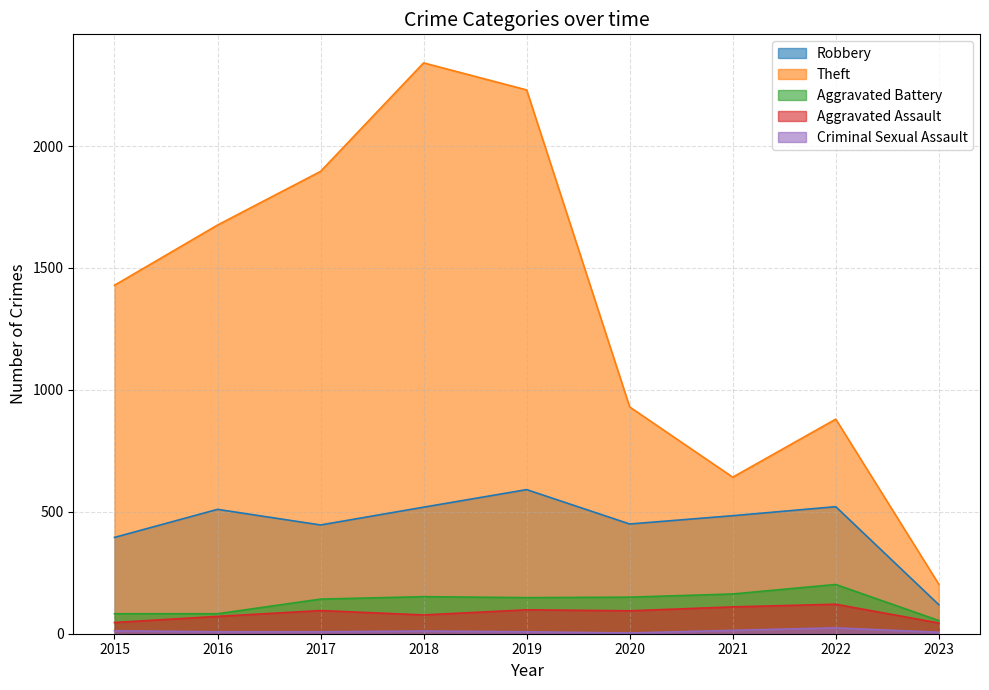

At which category does the chart reach its peak across all series?

2018